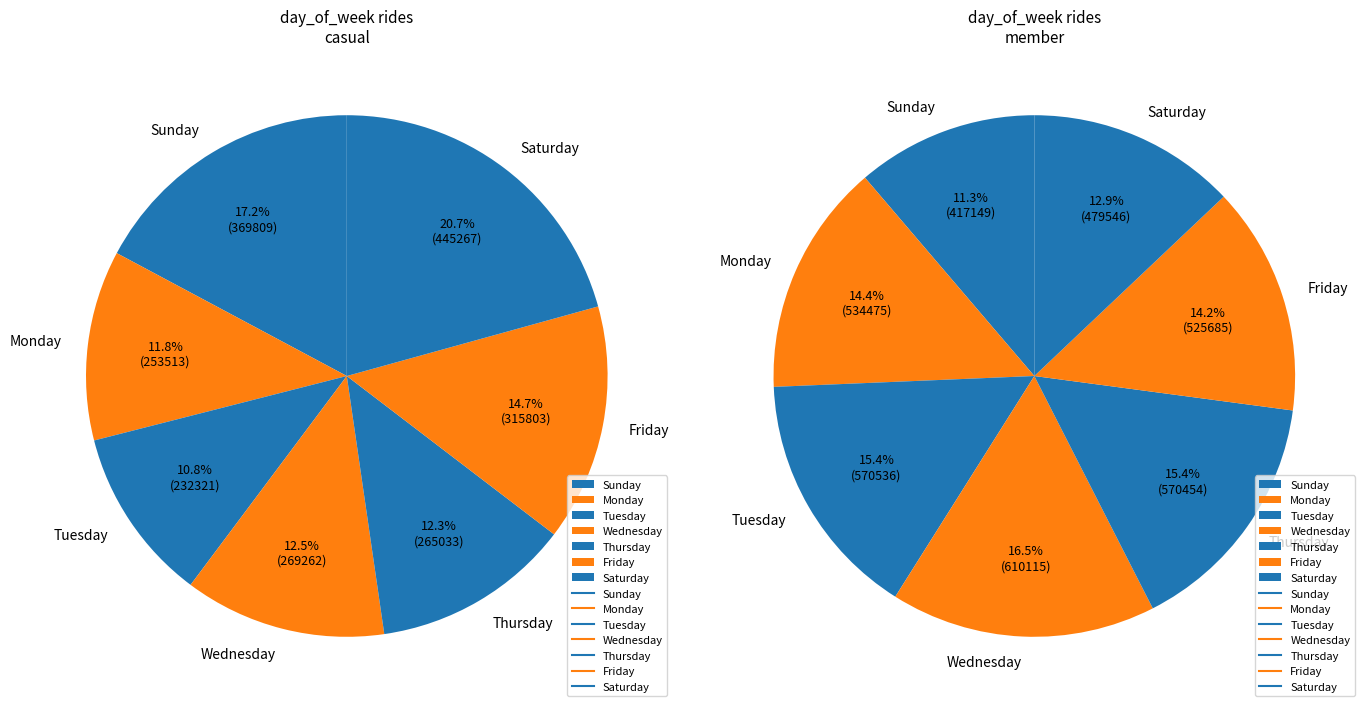

Which series changed the most between Monday and Friday?

casual